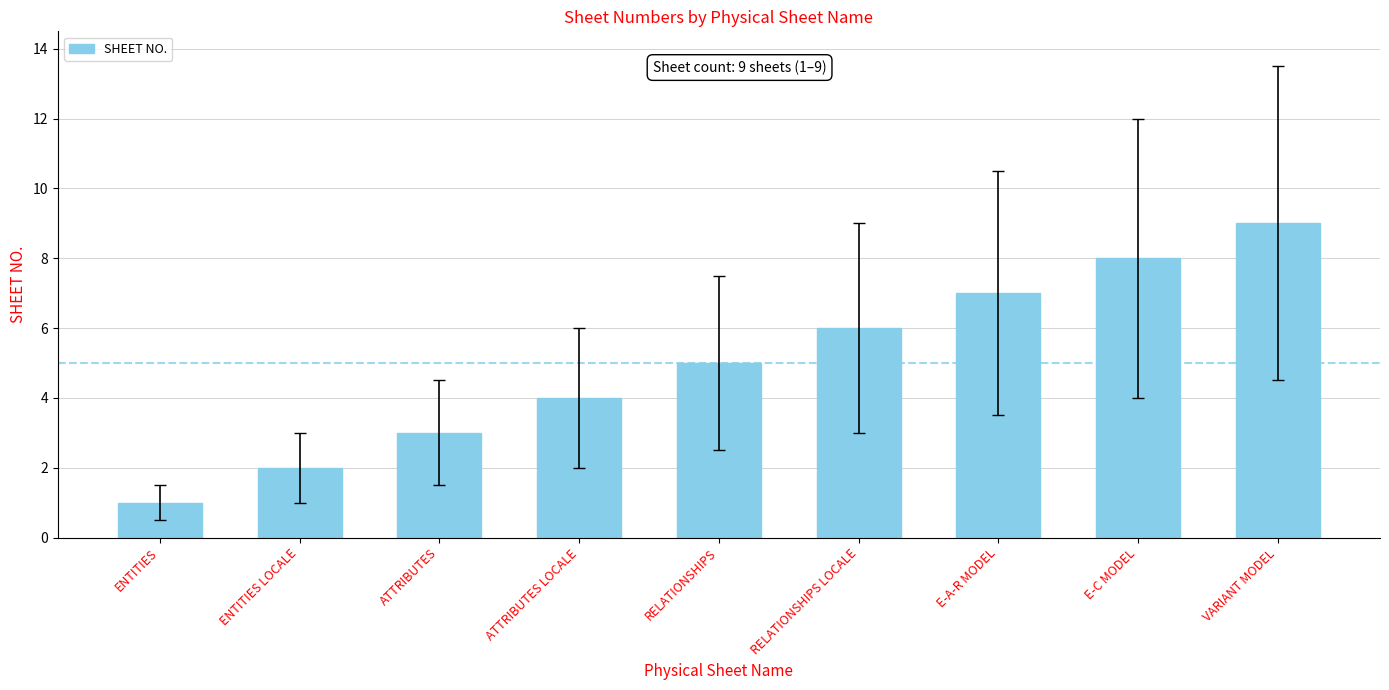

Where is the data nearest to the value 5?

RELATIONSHIPS